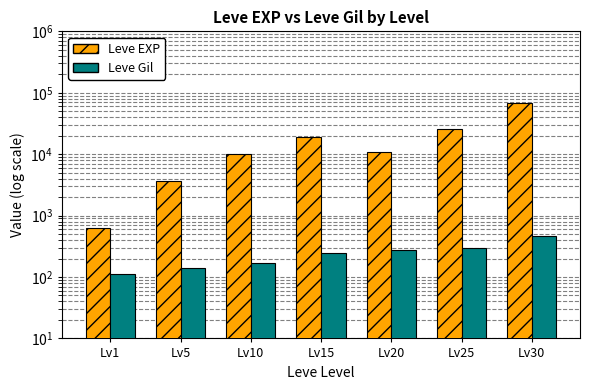

Rank the series by their average value, from highest to lowest.

Leve EXP, Leve Gil